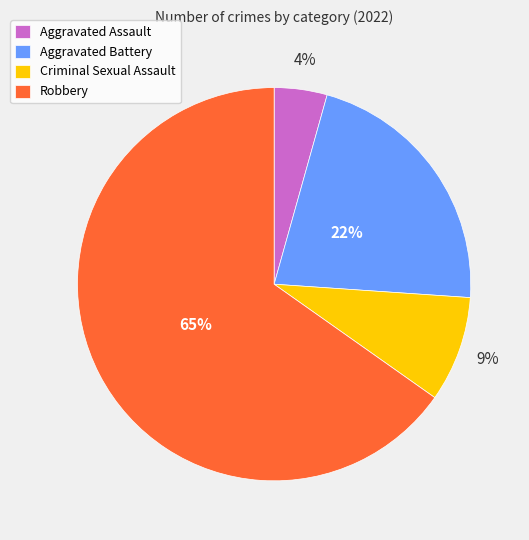

Combined, do Aggravated Battery and Aggravated Assault account for over 50%?

No